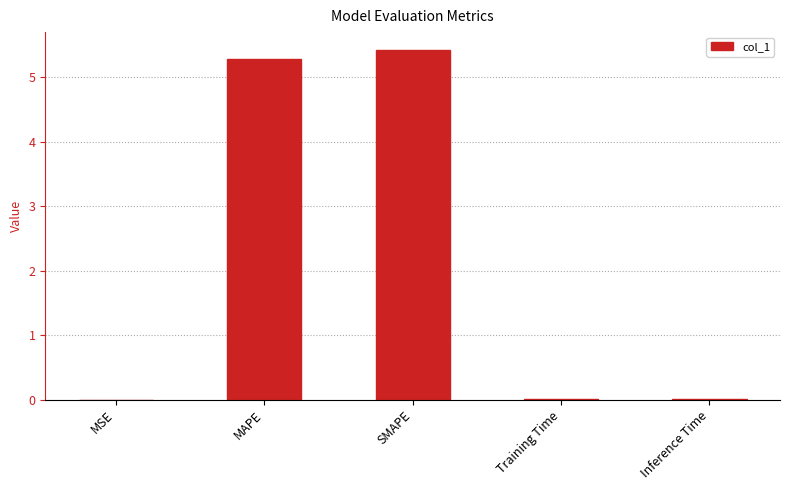

Which label corresponds to the largest value in the chart?

SMAPE